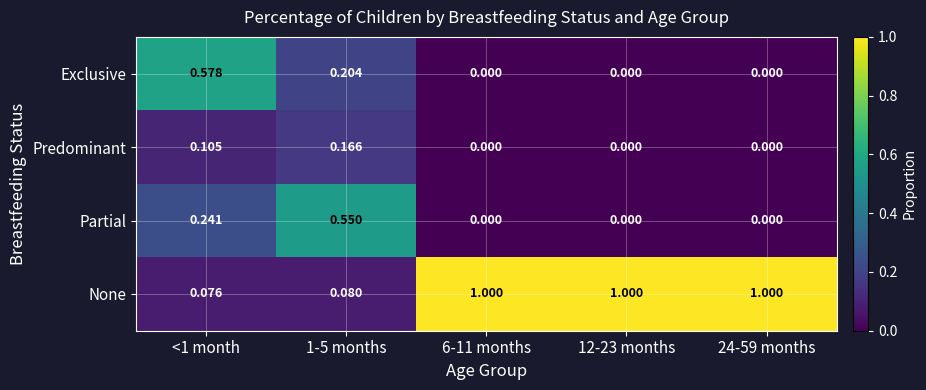

Is the value of None at 6-11 months greater than the value of Partial at 6-11 months?

Yes